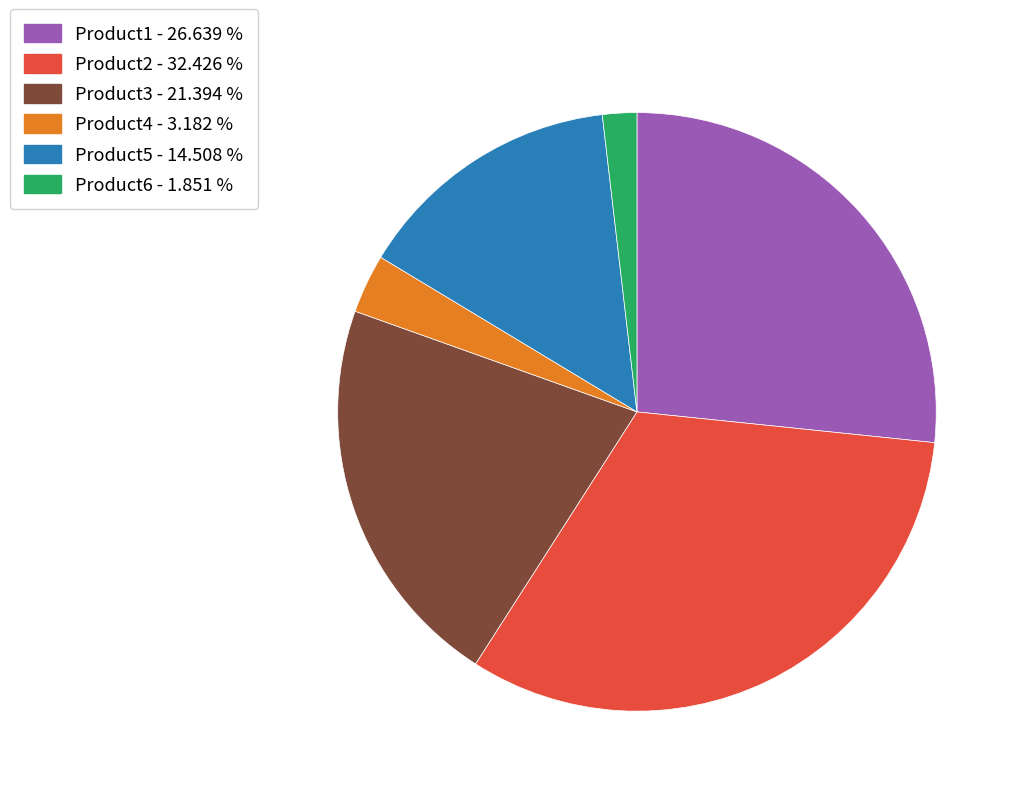

What is the largest slice in the pie chart?

Product2